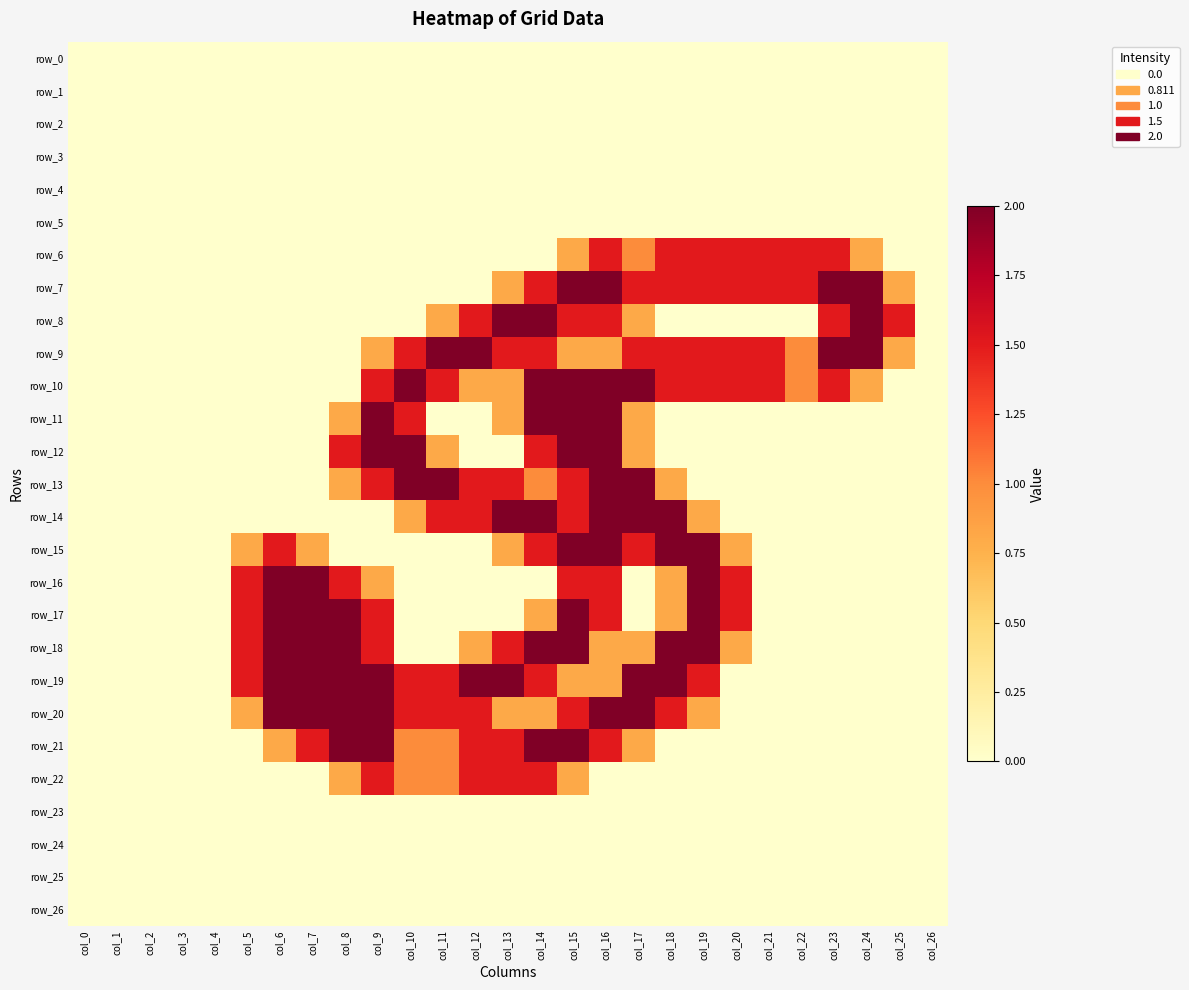

At how many categories does at least one series exceed 1?

21